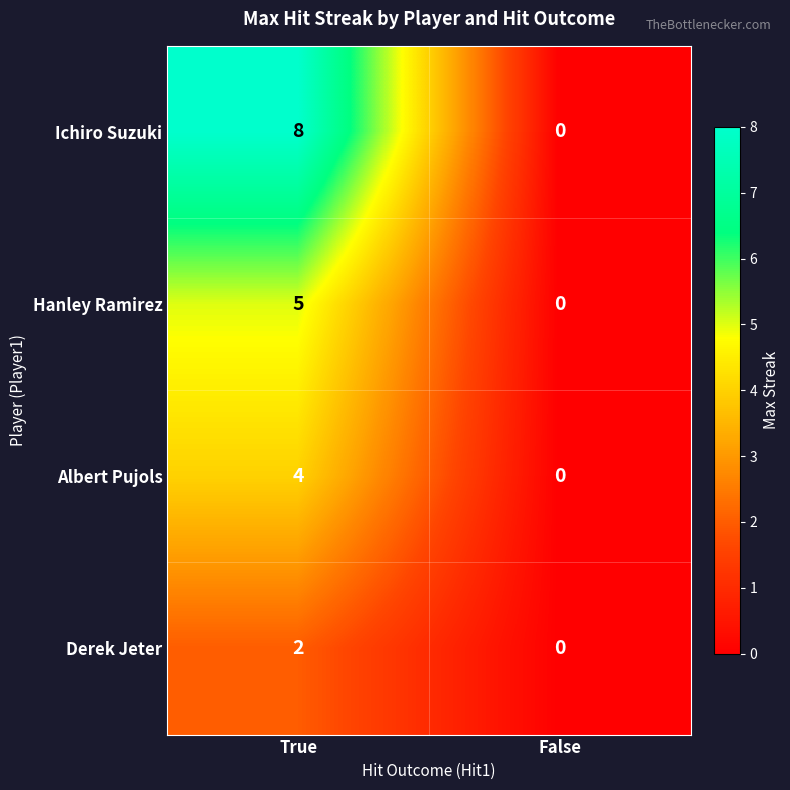

Which series has the largest total across all categories?

Ichiro Suzuki